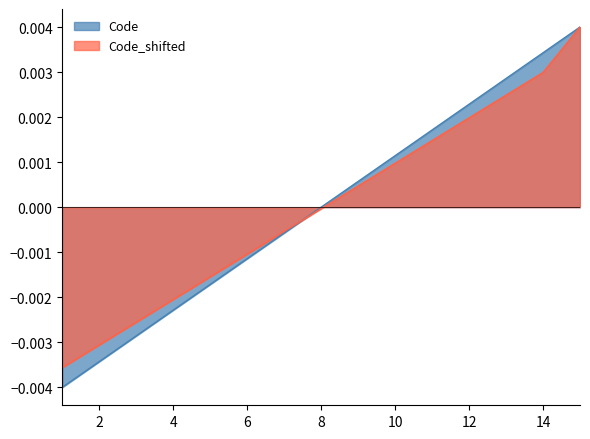

Which series has the widest spread of values?

Code